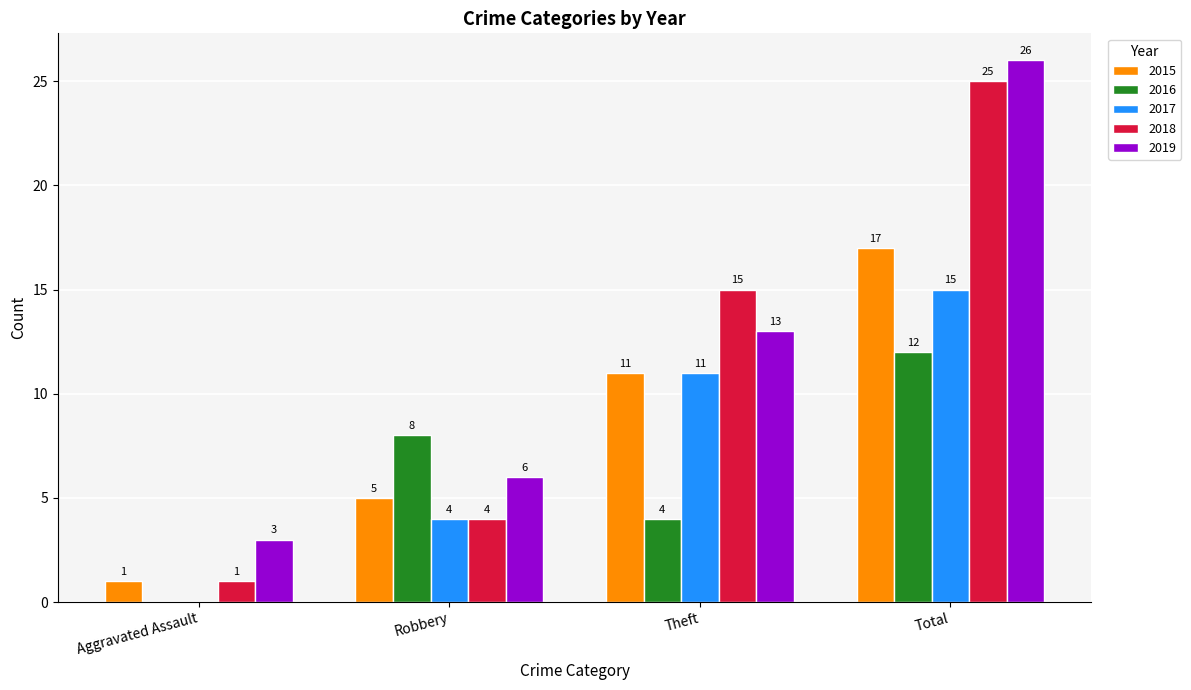

How many series are shown in this chart?

5